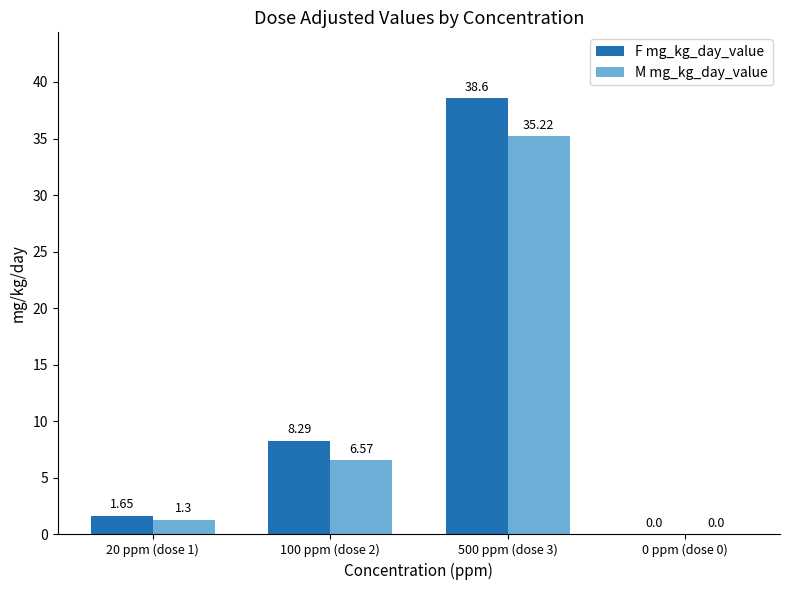

What is the sum of all F mg_kg_day_value values?

48.5